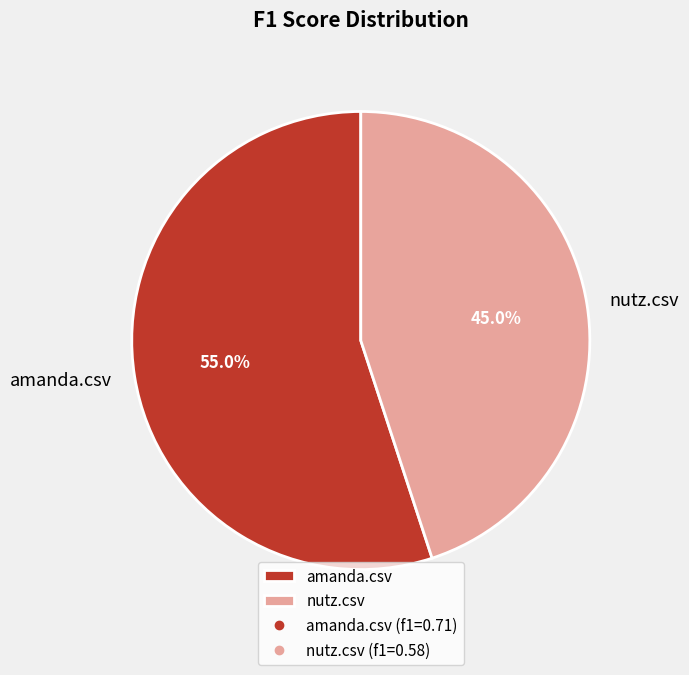

How many segments does this pie chart have?

2